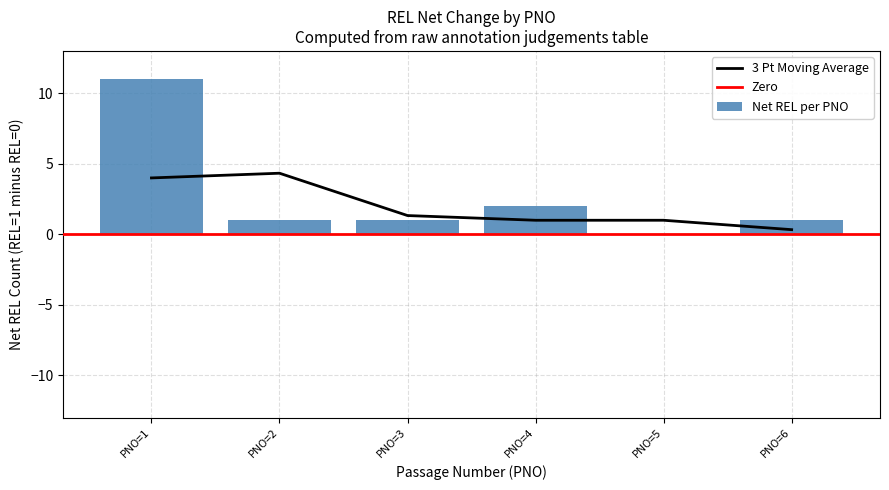

Which category has the highest value in the Net REL per PNO series?

PNO=1